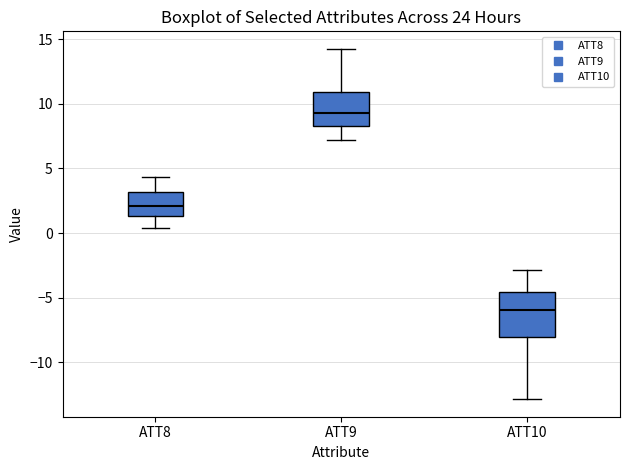

Which box has the lowest median line?

ATT10